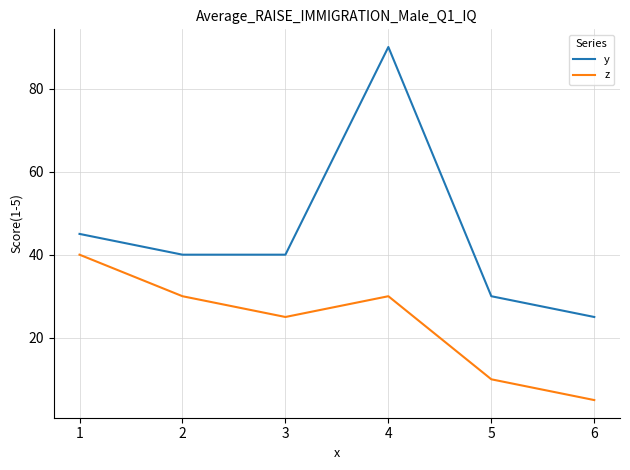

What is the sum of all y values?

270